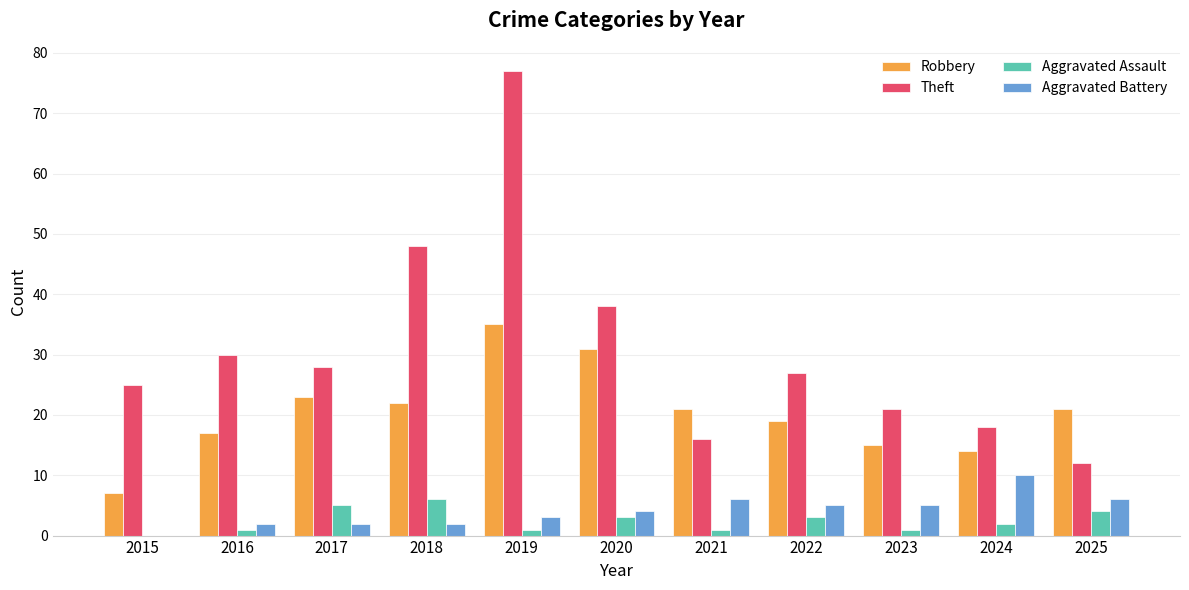

Is the value of Aggravated Assault at 2017 greater than the value of Aggravated Battery at 2025?

No